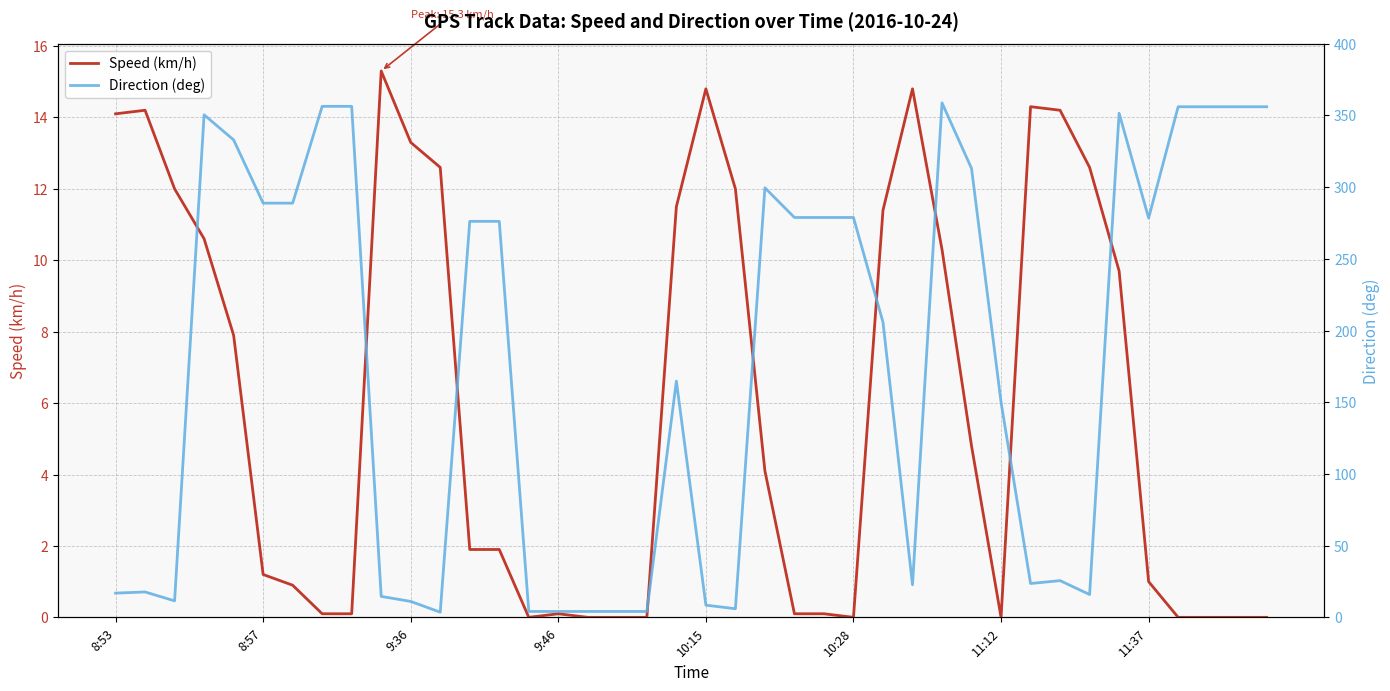

What is the sum of all Direction (deg) values?

7105.9